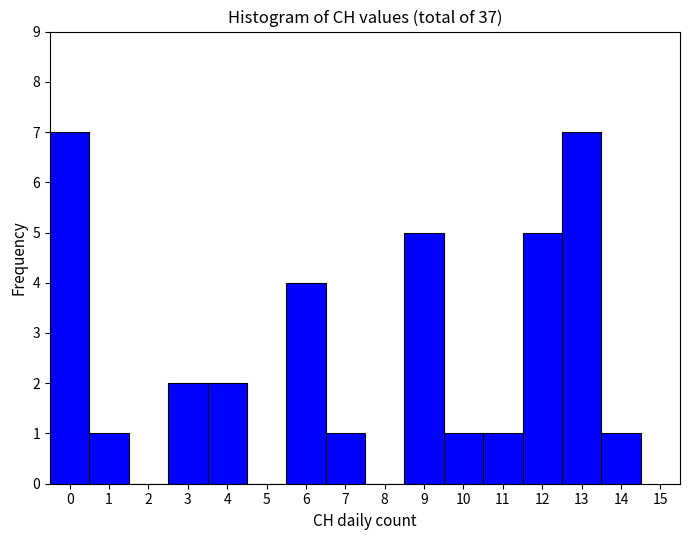

Reading left to right, list every bar in this chart as the range it spans on the x-axis followed by its height. The values are not printed on the chart, so give them approximately, as read against the axis.

-0.5 to 0.5: 7
0.5 to 1.5: 1
1.5 to 2.5: 0
2.5 to 3.5: 2
3.5 to 4.5: 2
4.5 to 5.5: 0
5.5 to 6.5: 4
6.5 to 7.5: 1
7.5 to 8.5: 0
8.5 to 9.5: 5
9.5 to 10.5: 1
10.5 to 11.5: 1
11.5 to 12.5: 5
12.5 to 13.5: 7
13.5 to 14.5: 1